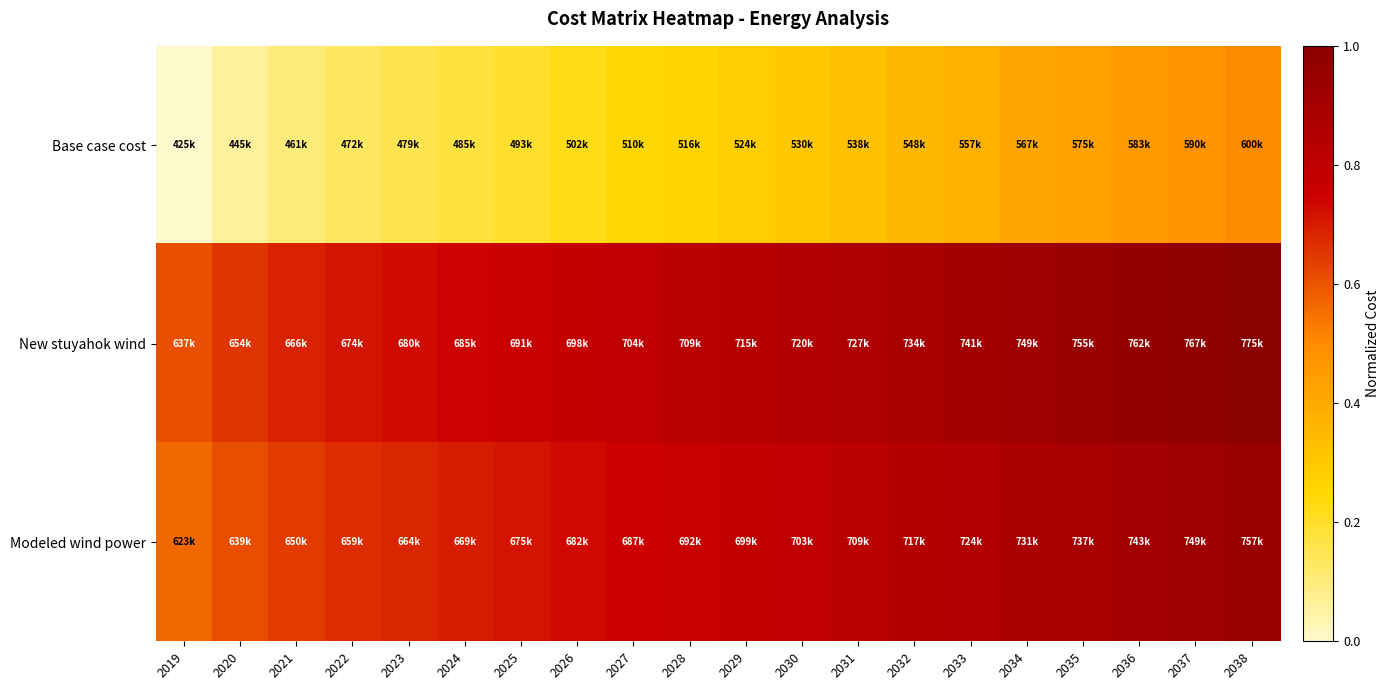

What is the greatest value displayed?

1.0